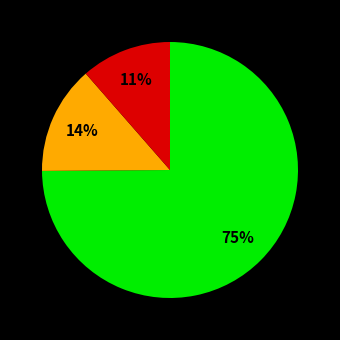

How many slices are in this pie chart?

3